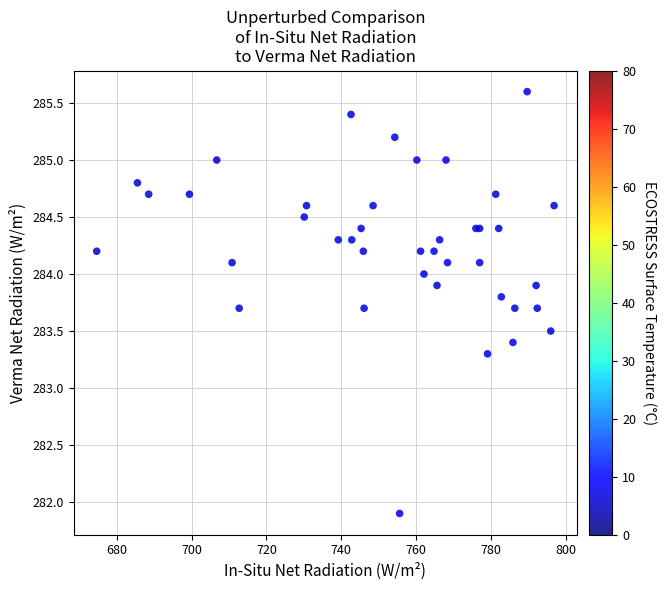

What Y value in the scatter plot is closest to 283?

283.3